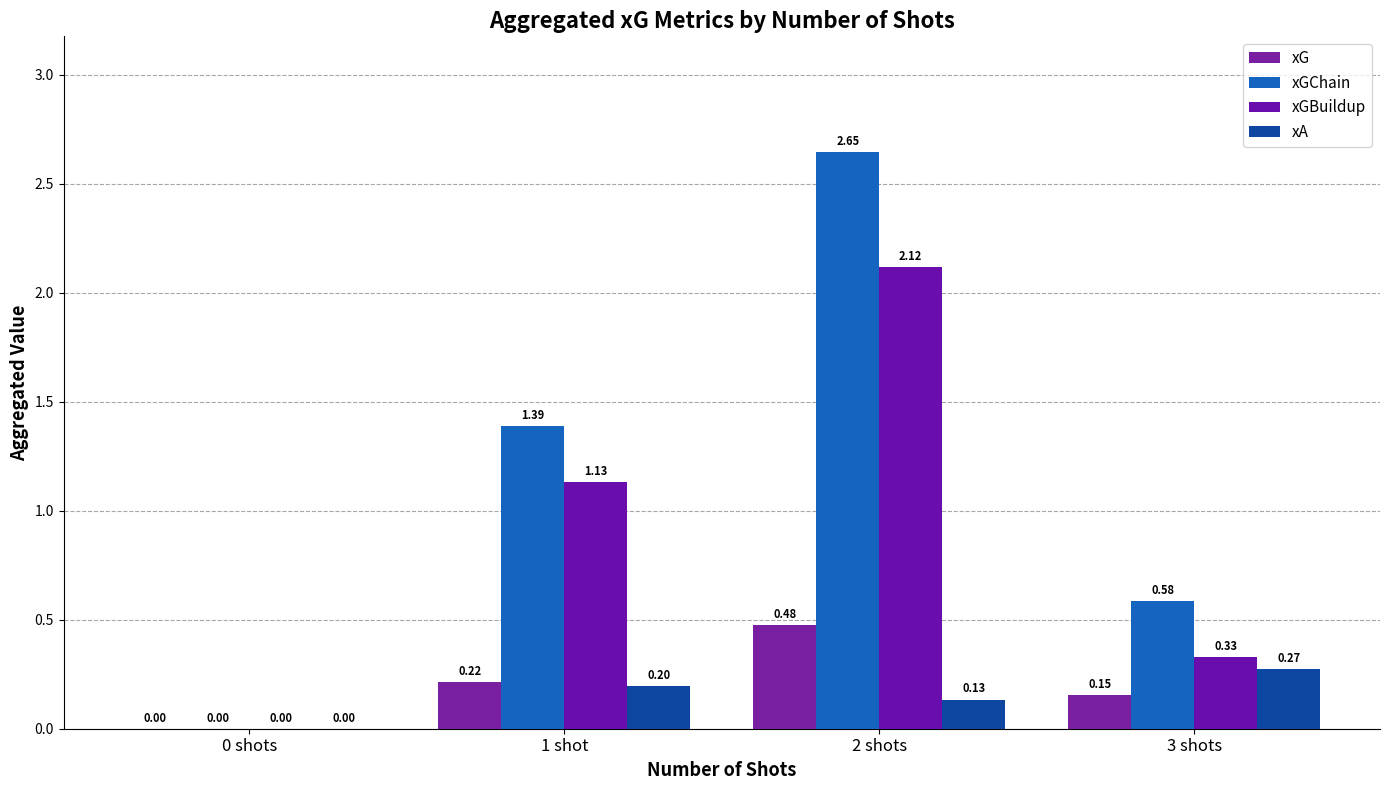

Which category has the highest value across all series?

2 shots